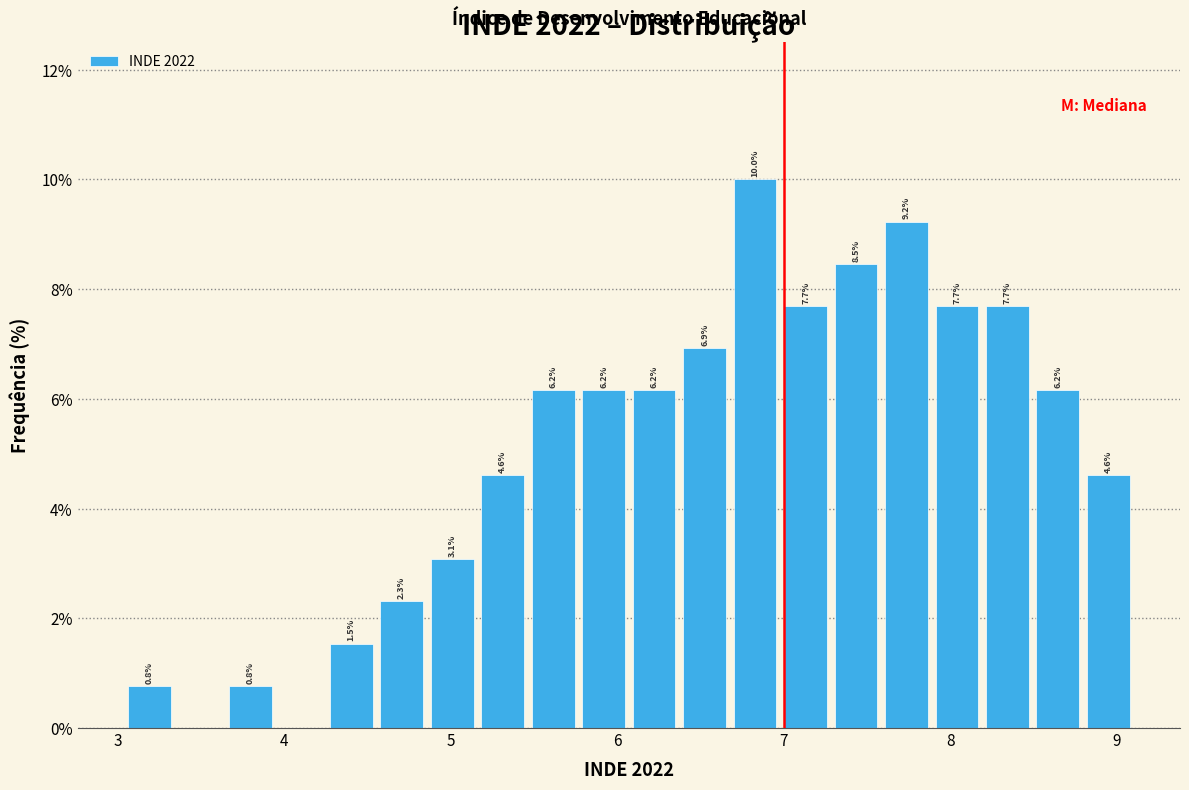

Around what value on the x-axis is the tallest bar? Give the approximate position of its centre, as read against the axis.

6.8